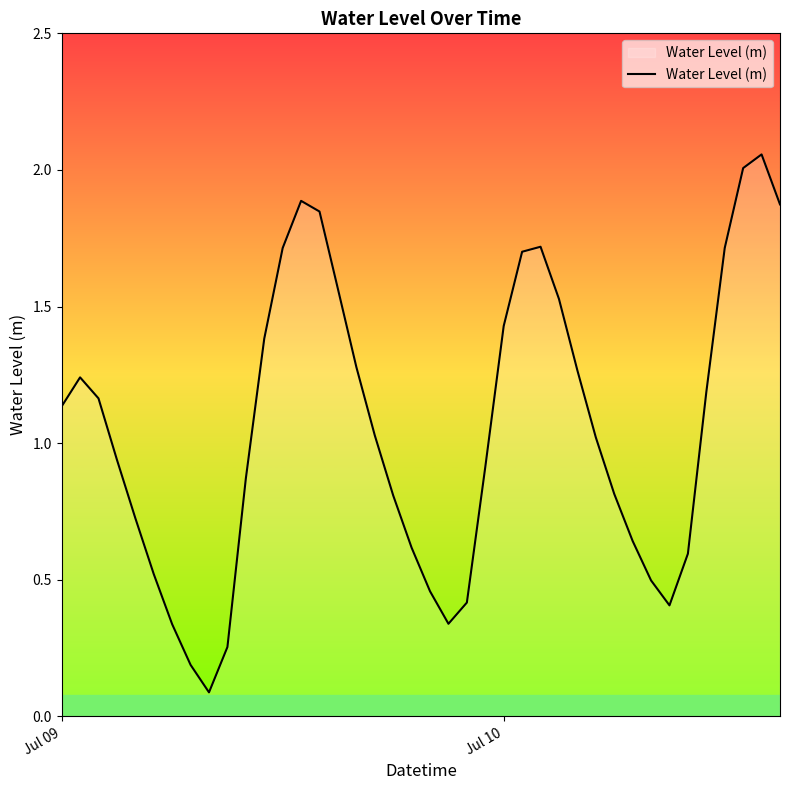

True or false: there are more than 2 points higher than both neighbors.

True